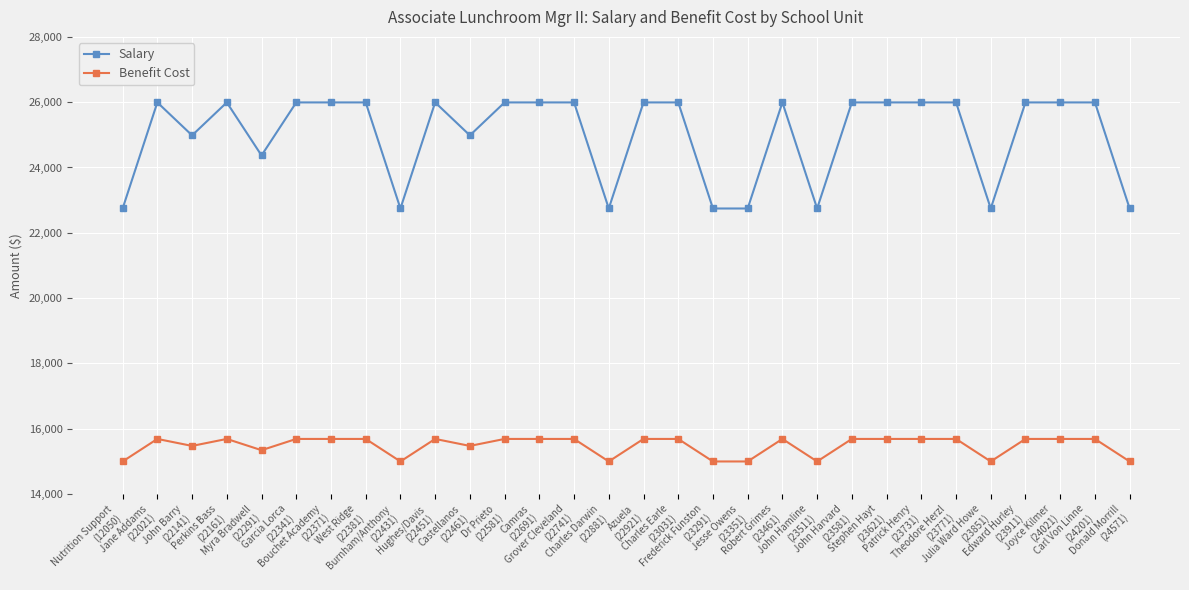

Which series has the largest total across all categories?

Salary